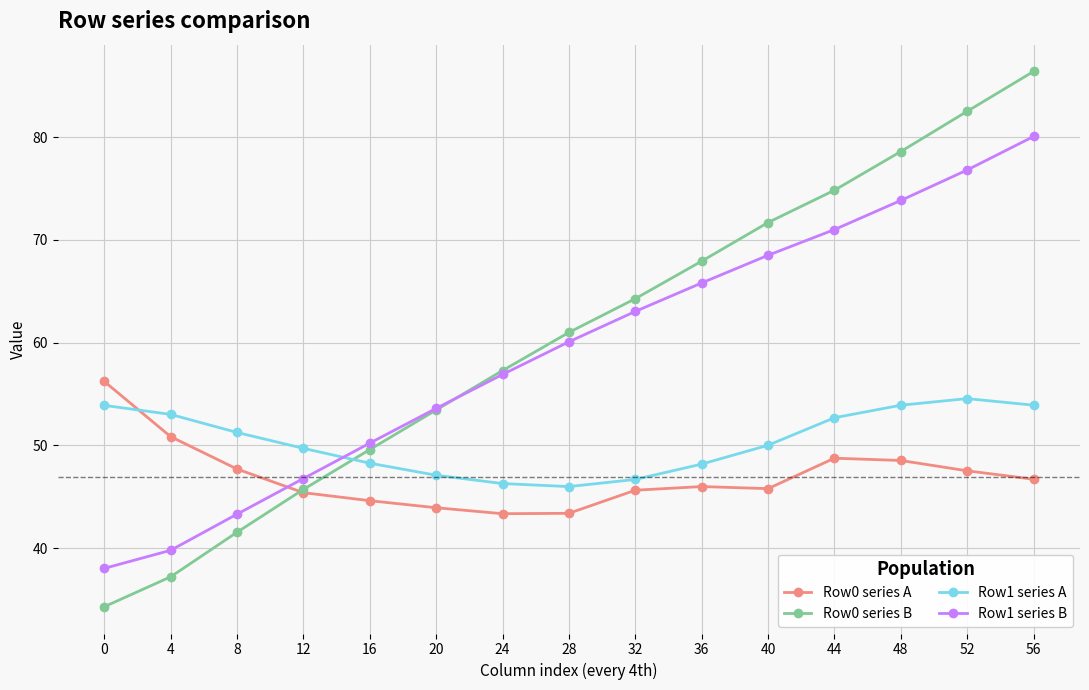

What is the highest value of the Row0 series A series?

56.2